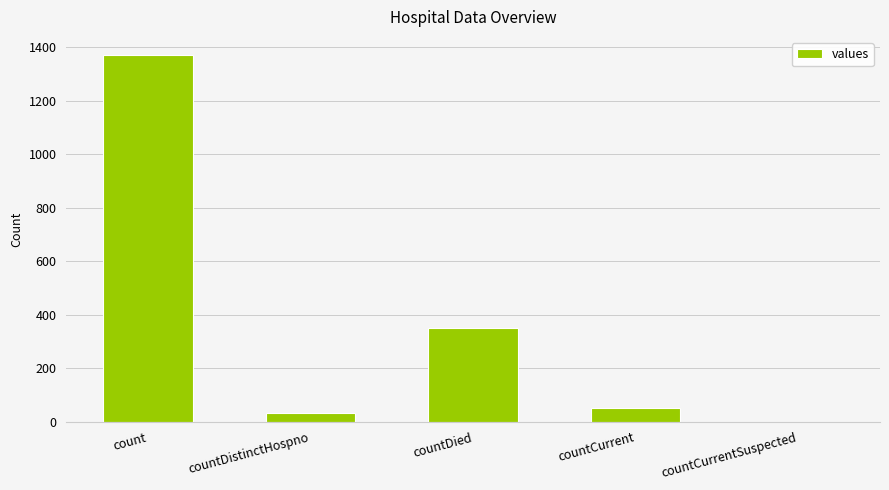

True or false: the data shows 0 at countCurrentSuspected.

True